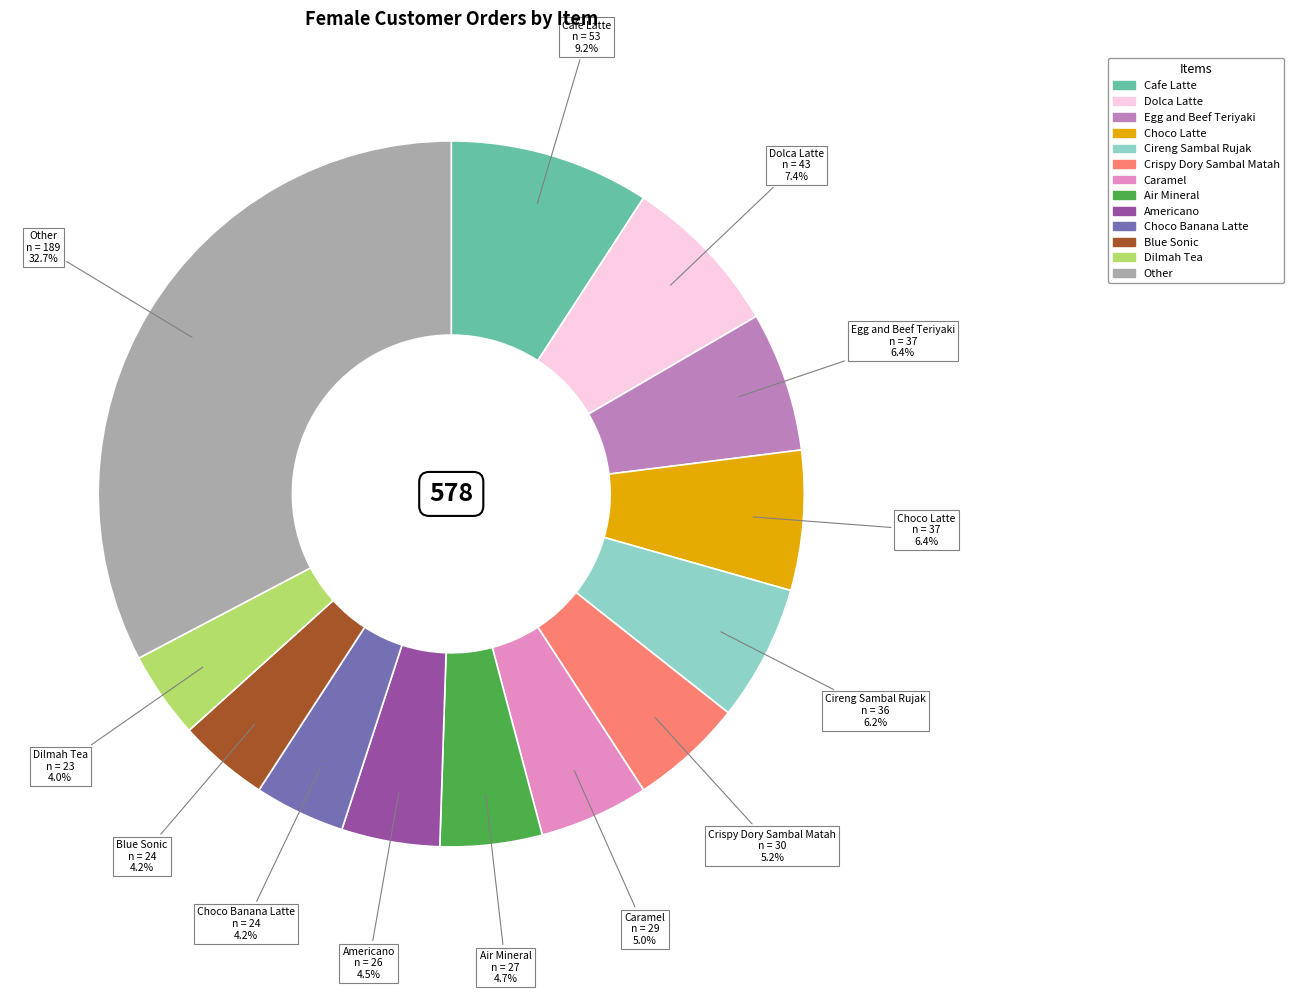

Count the number of slices in the pie.

13